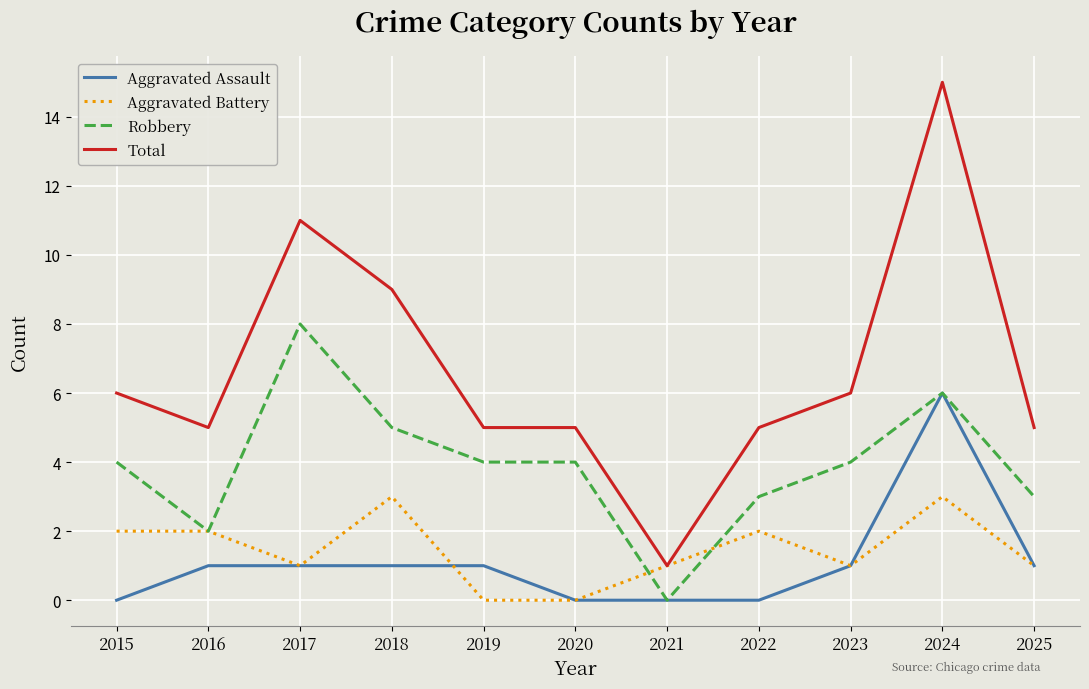

How many values in Robbery are above zero?

10